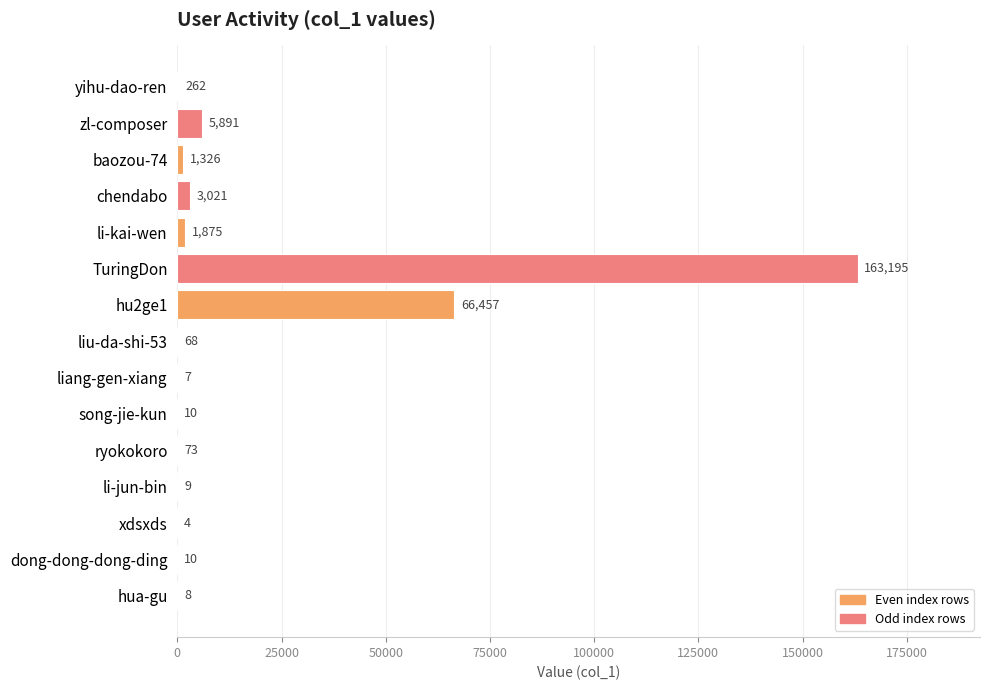

Which has a higher value, TuringDon or song-jie-kun?

TuringDon